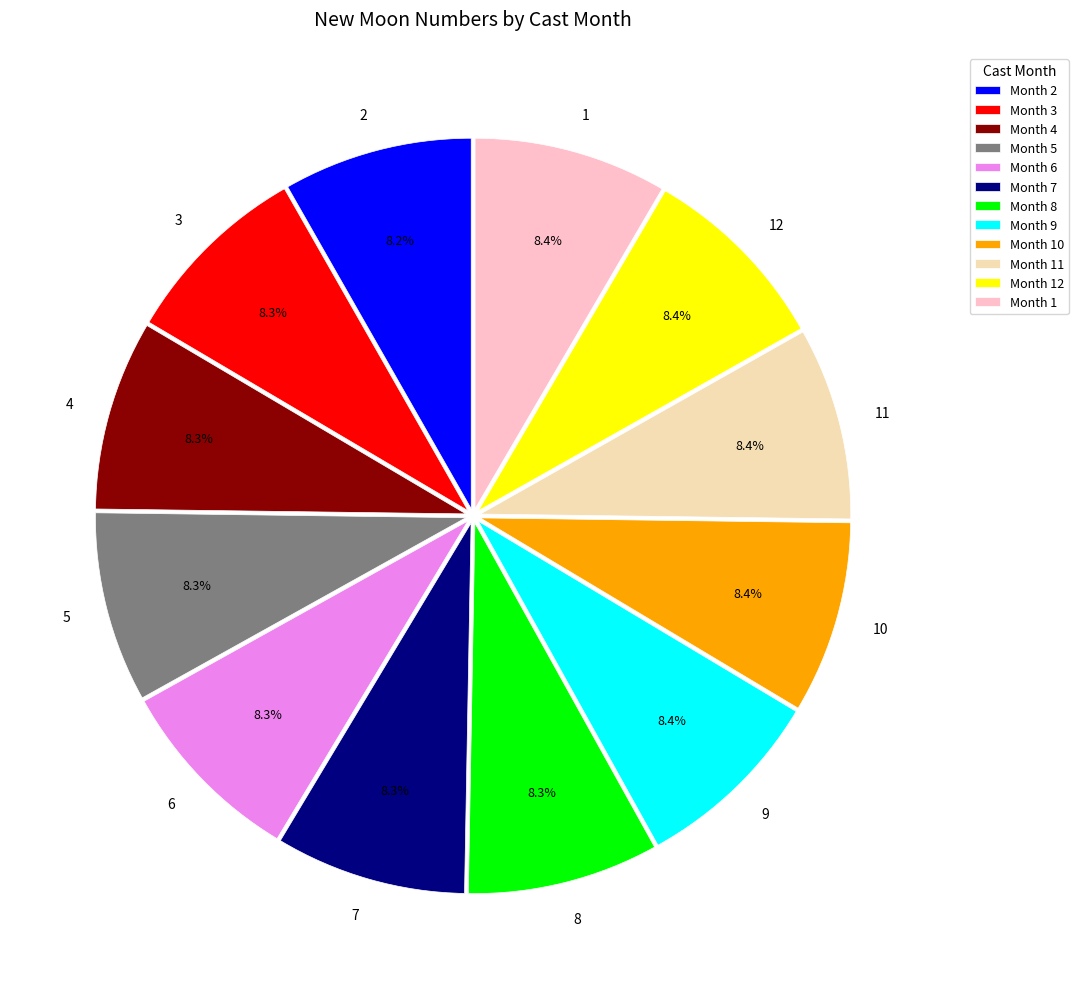

Count the number of slices in the pie.

12